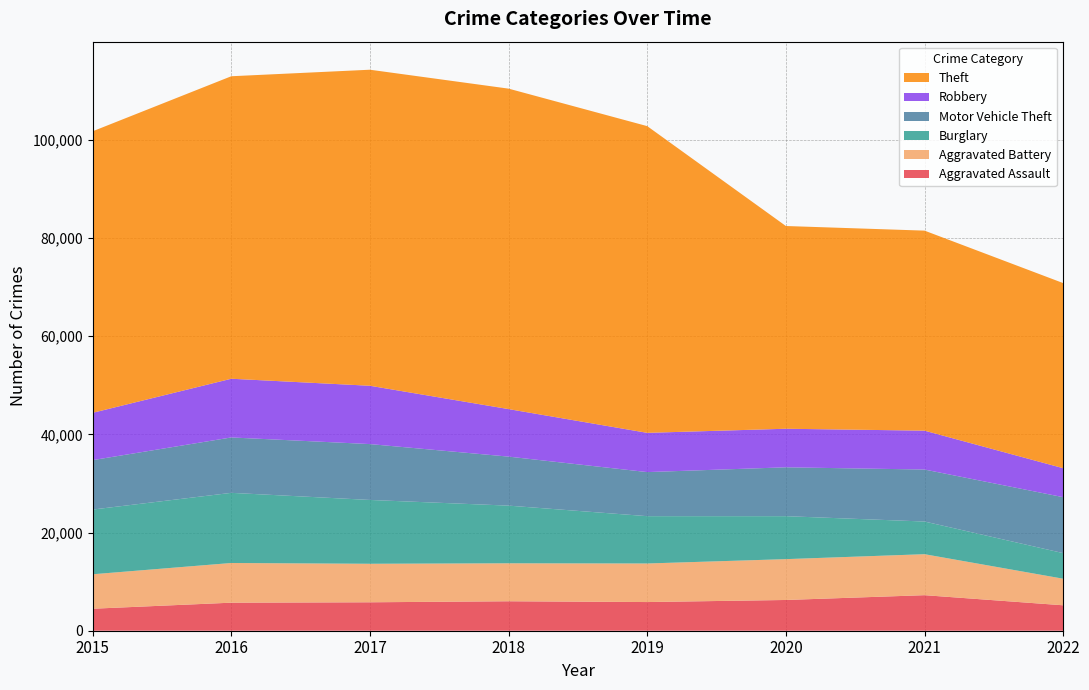

Reading left to right, extract all data points from this chart.

Aggravated Assault: 2015=4480	2016=5712	2017=5793	2018=6001	2019=5840	2020=6263	2021=7241	2022=5180
Aggravated Battery: 2015=7018	2016=8085	2017=7845	2018=7735	2019=7857	2020=8319	2021=8348	2022=5412
Burglary: 2015=13184	2016=14289	2017=13001	2018=11746	2019=9639	2020=8754	2021=6655	2022=5215
Motor Vehicle Theft: 2015=10068	2016=11286	2017=11380	2018=9983	2019=8978	2020=9953	2021=10591	2022=11399
Robbery: 2015=9638	2016=11960	2017=11880	2018=9679	2019=7994	2020=7855	2021=7920	2022=5899
Theft: 2015=57350	2016=61618	2017=64380	2018=65282	2019=62478	2020=41297	2021=40746	2022=37709